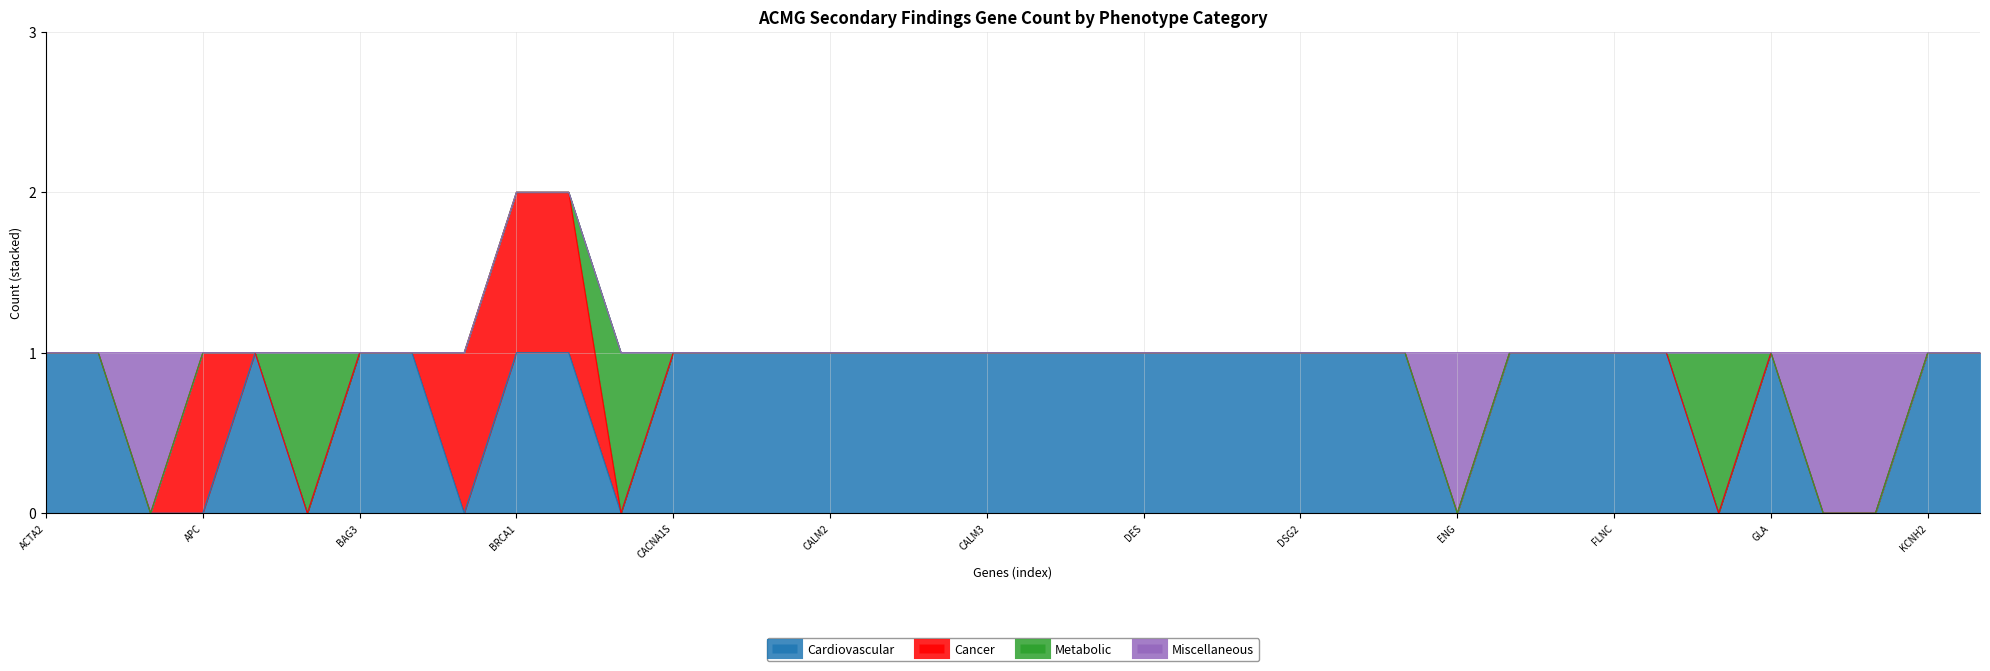

How many positive values does the Metabolic series have?

3